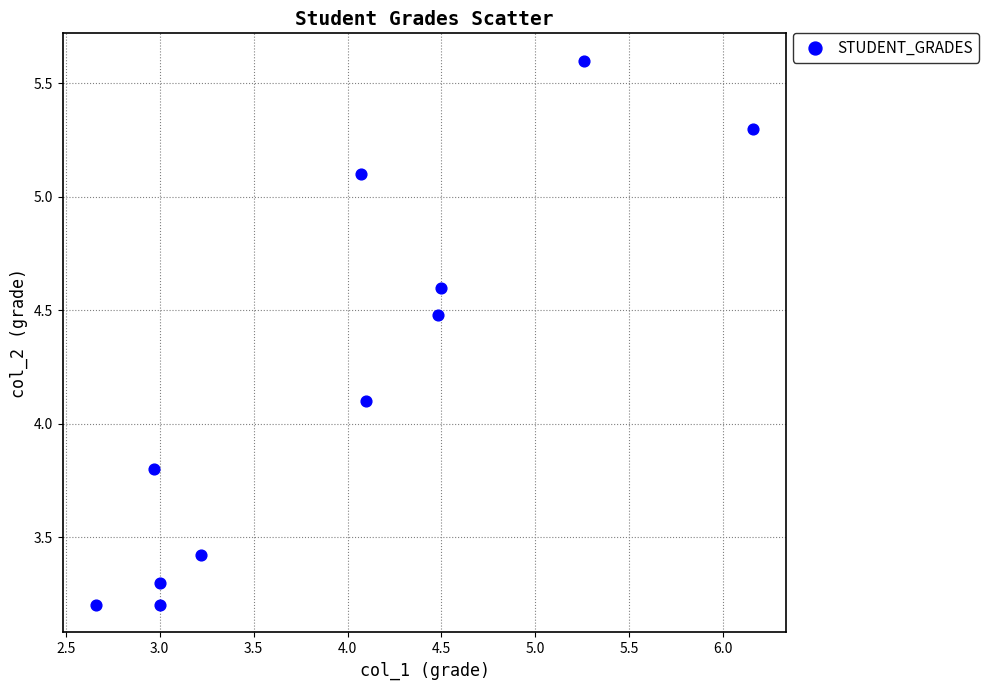

What Y value in the scatter plot is closest to 4?

4.1